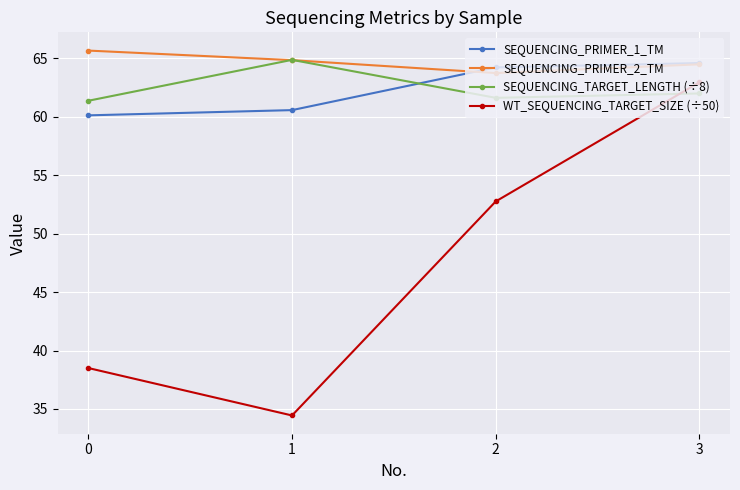

At how many categories does at least one series exceed 49?

4